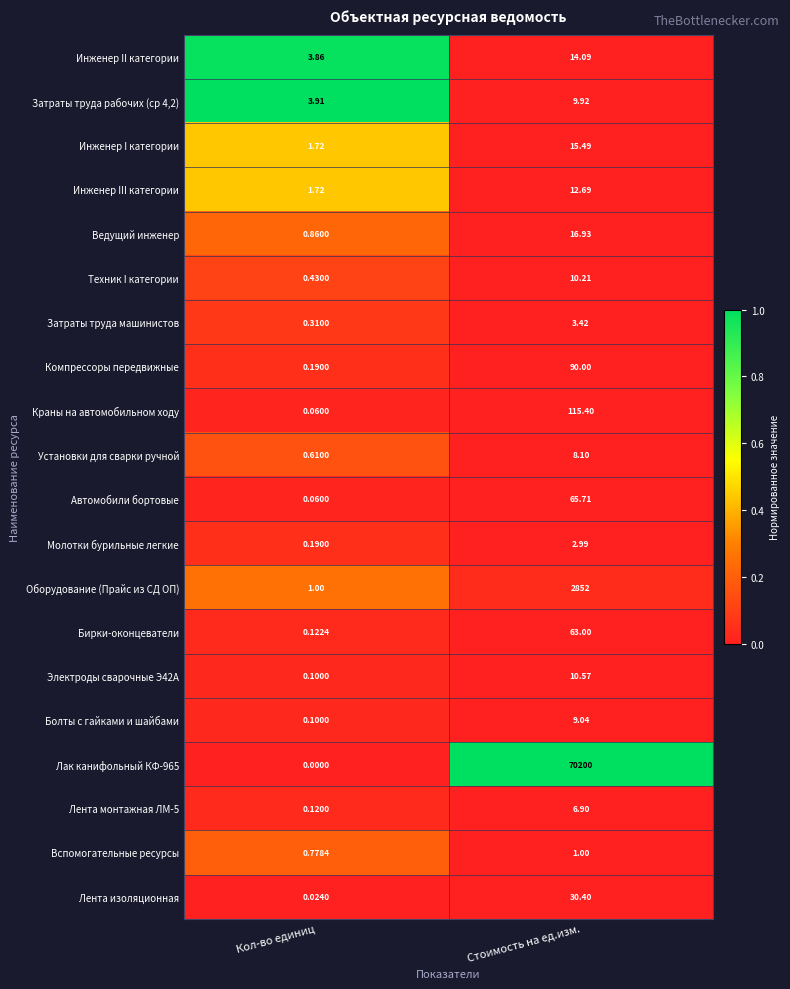

At which category is the sum across all series the highest?

Стоимость на ед.изм.